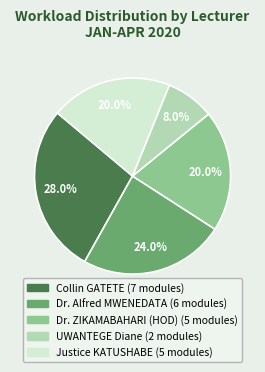

Which category has the biggest portion of the pie?

Collin GATETE